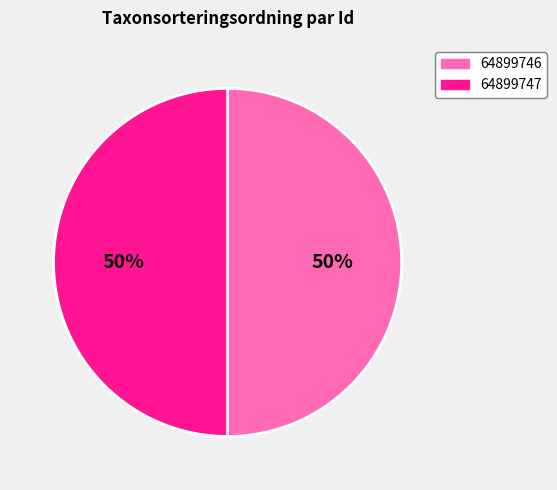

Count the number of slices in the pie.

2